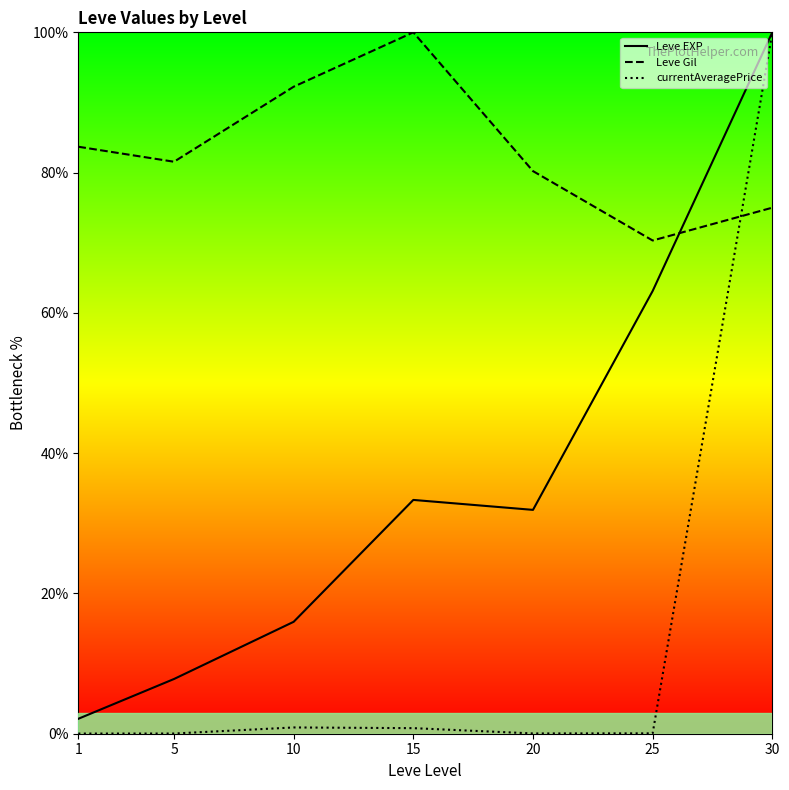

In Leve EXP, how many points are higher than both neighbors (excluding endpoints)?

1